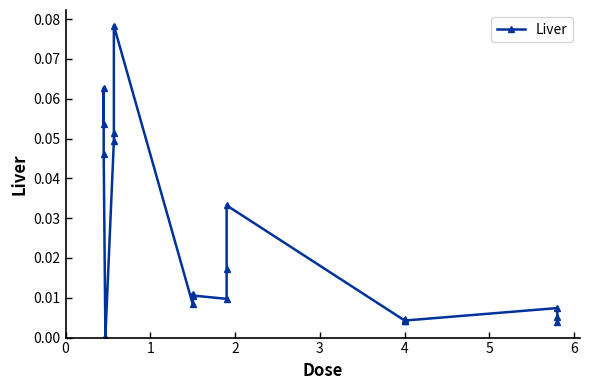

The chart shows a value of 0.0 at 17. True or false?

False